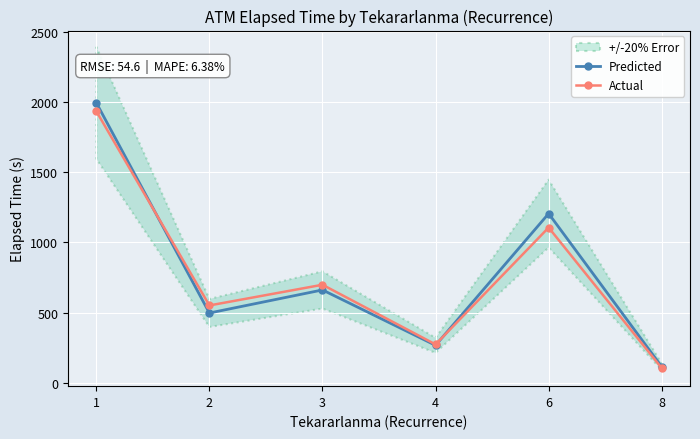

At which category is the sum across all series the highest?

1